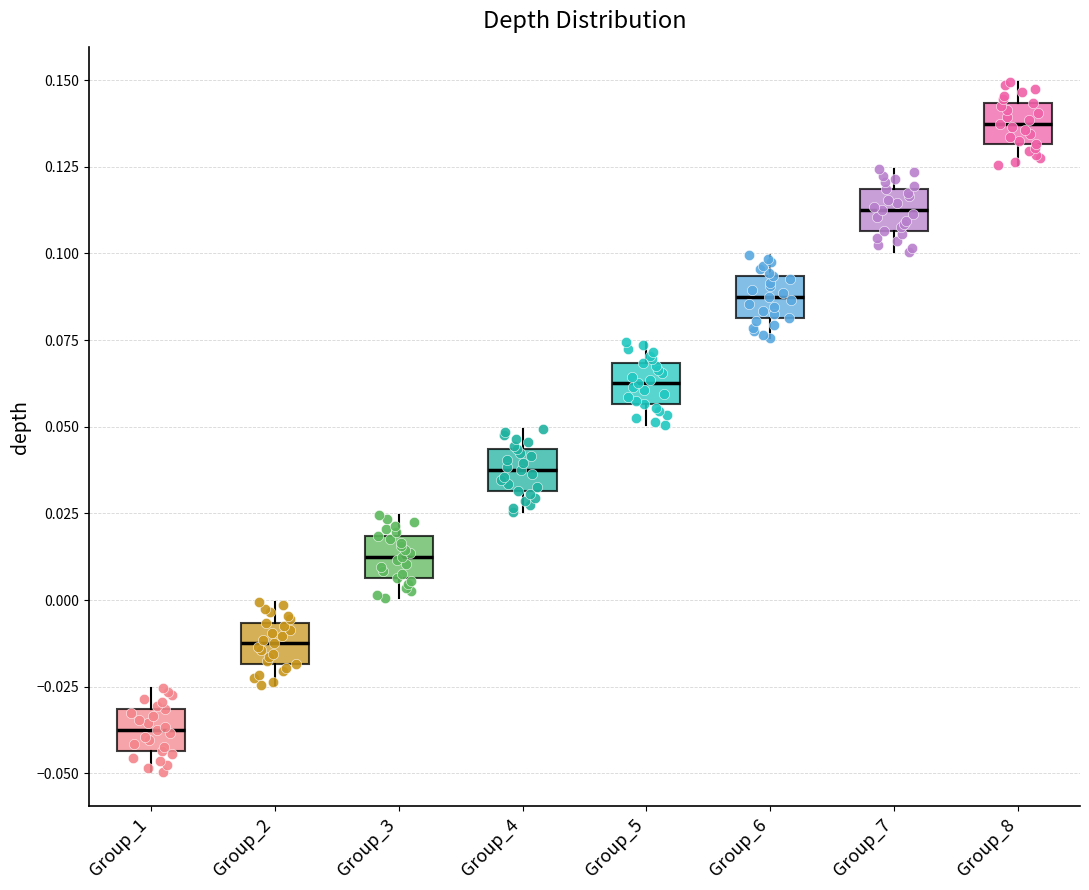

Reading left to right, transcribe this box plot: for each box, give where its median line is, the range the box spans, and where its two whiskers end, as read against the y-axis. The values are not printed on the chart, so give them approximately, as read against the axis.

Group_1: median -0.035, box -0.045 to -0.030, whiskers -0.050 to -0.025
Group_2: median -0.010, box -0.020 to -0.005, whiskers -0.025 to 0.000
Group_3: median 0.015, box 0.005 to 0.020, whiskers 0.000 to 0.025
Group_4: median 0.040, box 0.030 to 0.045, whiskers 0.025 to 0.050
Group_5: median 0.065, box 0.055 to 0.070, whiskers 0.050 to 0.075
Group_6: median 0.090, box 0.080 to 0.095, whiskers 0.075 to 0.100
Group_7: median 0.115, box 0.105 to 0.120, whiskers 0.100 to 0.125
Group_8: median 0.140, box 0.130 to 0.145, whiskers 0.125 to 0.150